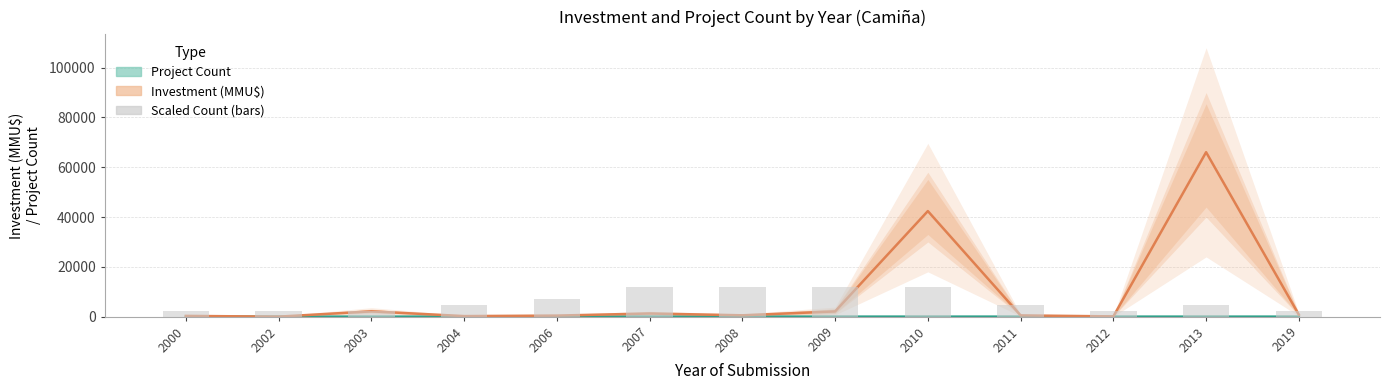

The Investment (MMU$) series shows 174 at 2006. True or false?

False